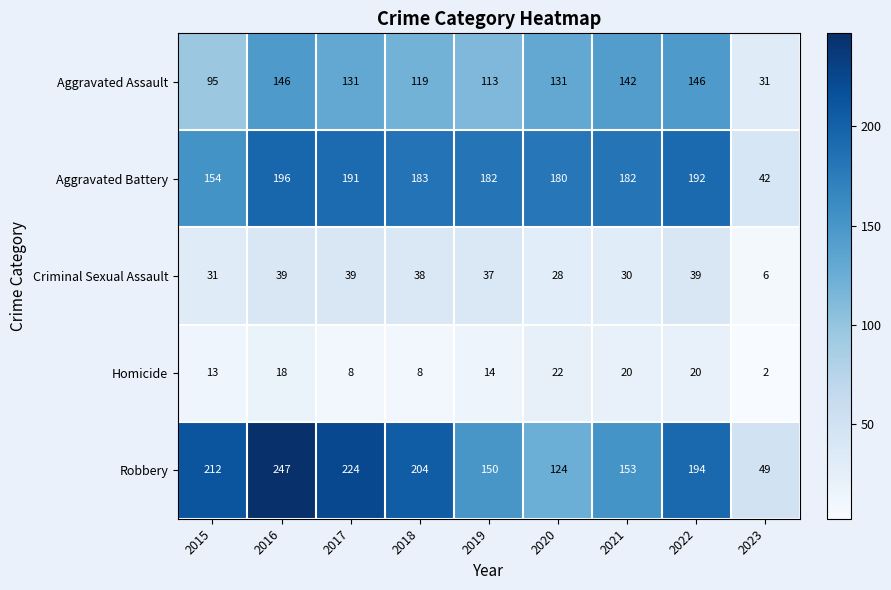

Rank the series by their maximum value, from lowest to highest.

Homicide, Criminal Sexual Assault, Aggravated Assault, Aggravated Battery, Robbery